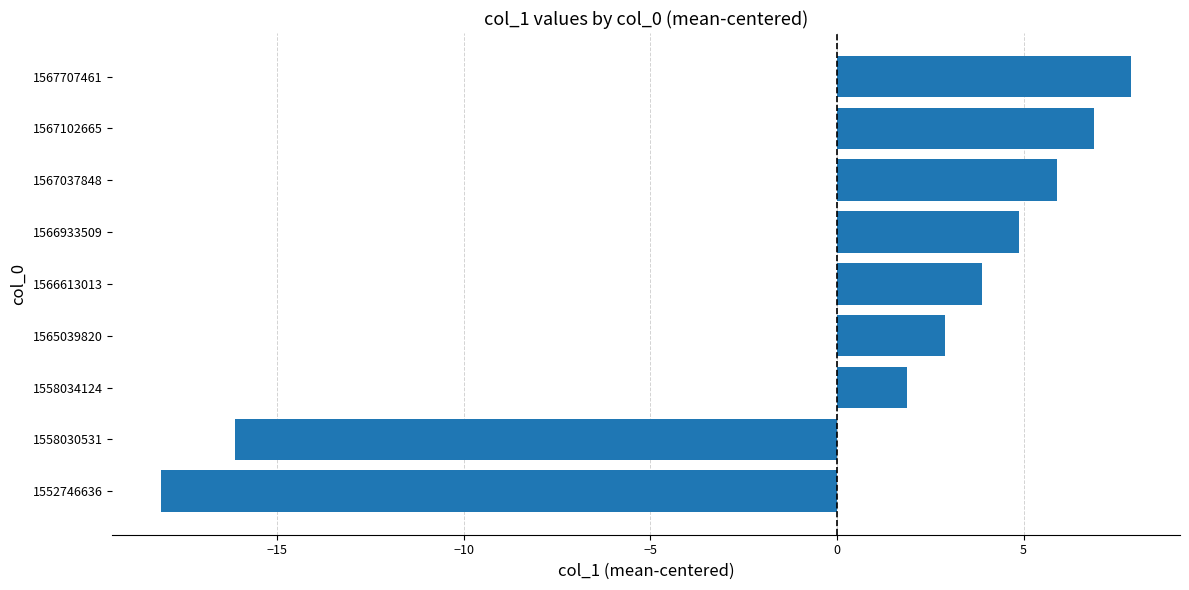

Count the number of categories in the chart.

9